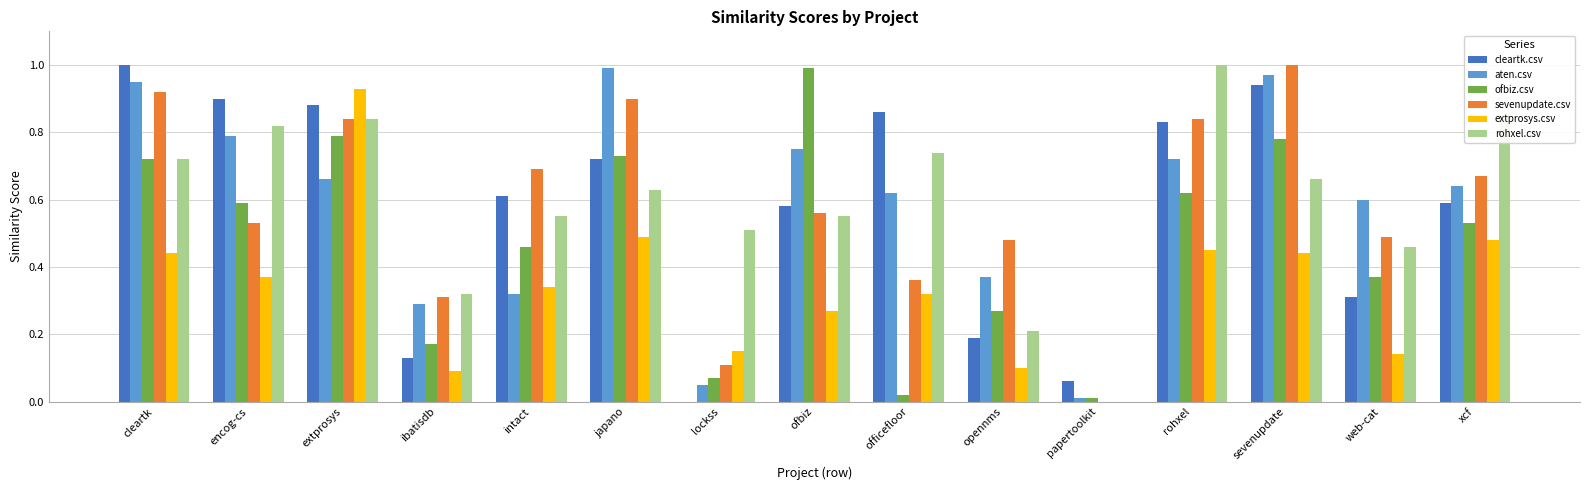

Which category has the highest value in the extprosys.csv series?

extprosys